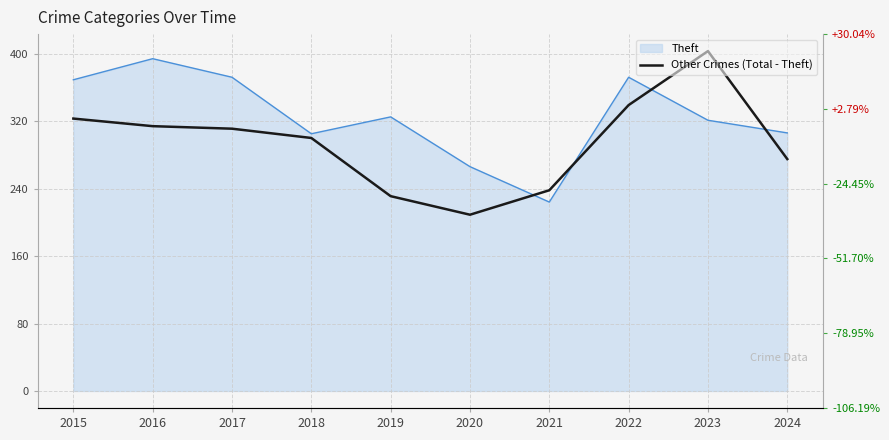

At which category does the chart reach its minimum across all series?

2020